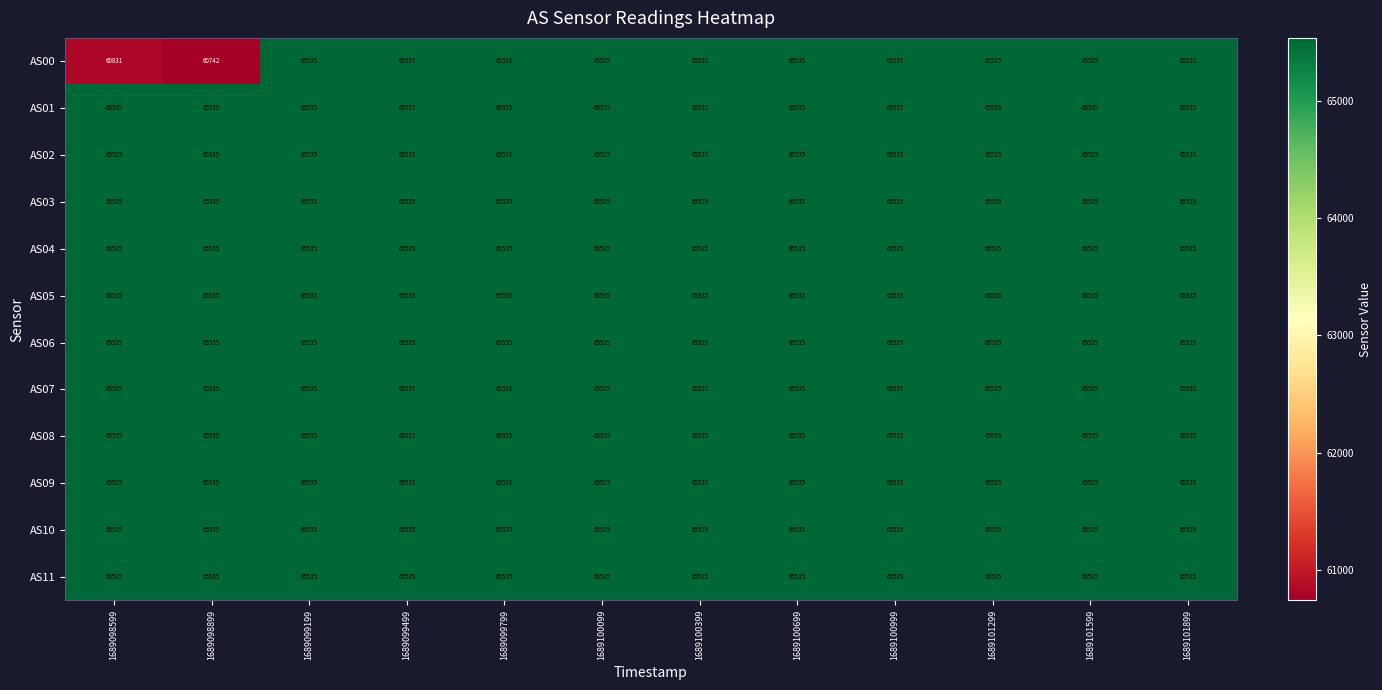

What is the highest value of the AS05 series?

65535